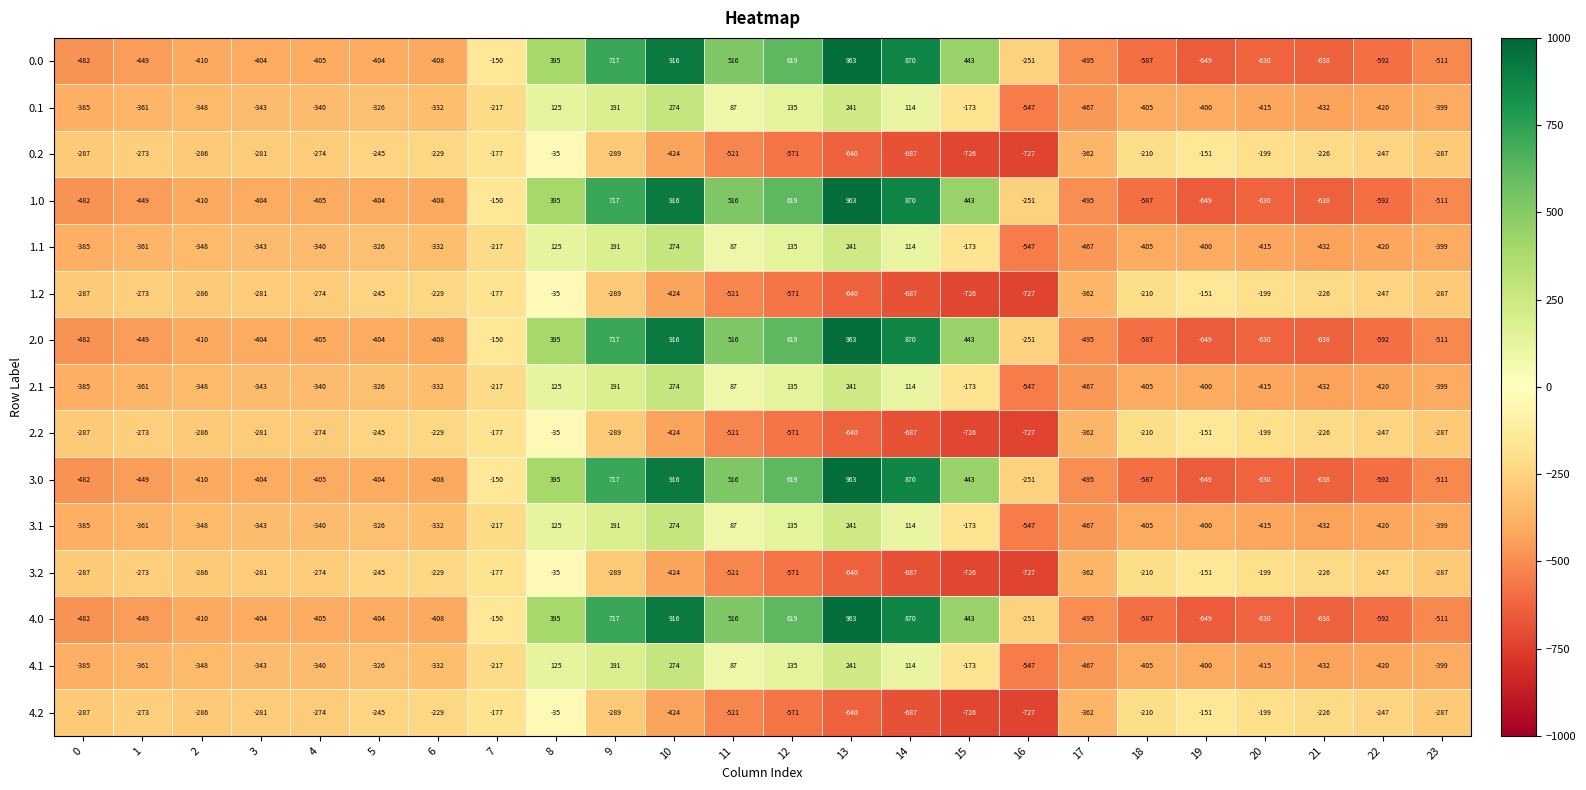

The 2.0 series shows 916 at 10. True or false?

True